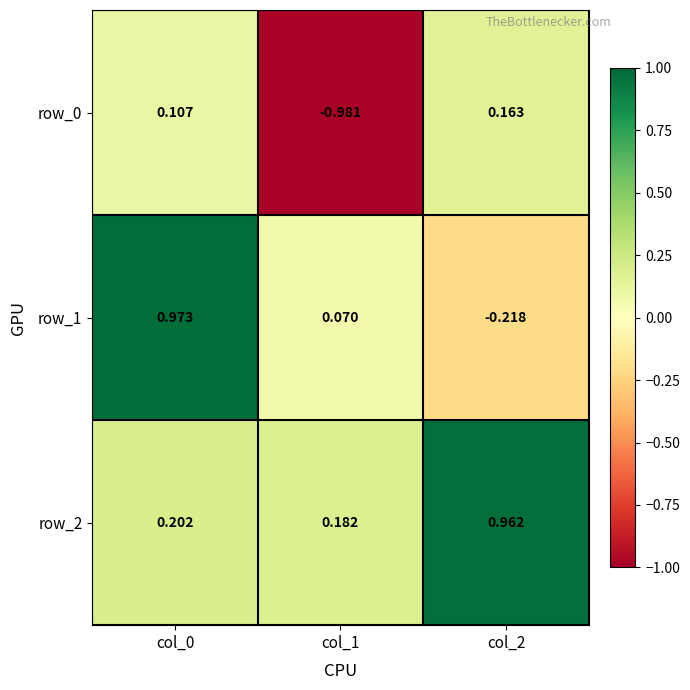

The value of row_2 at col_1 is 0.2. True or false?

True